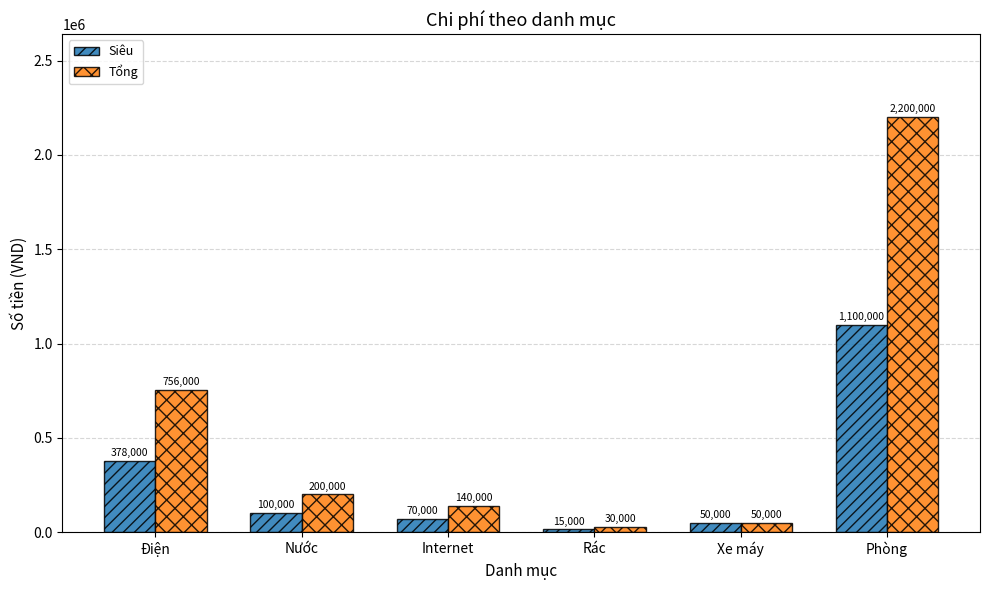

What is the highest value of the Tổng series?

2200000